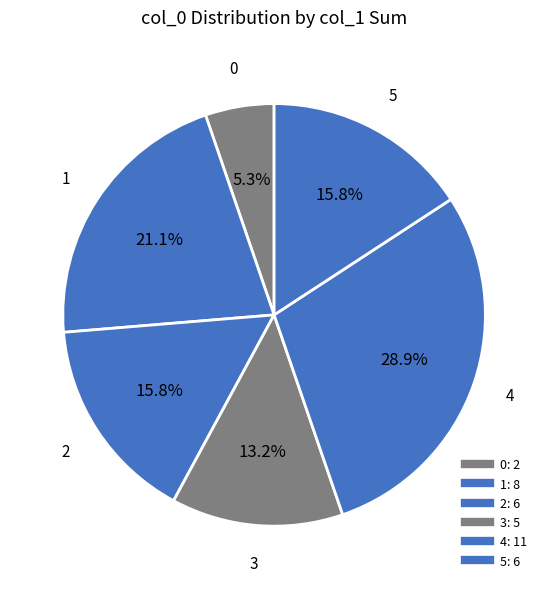

Count the number of slices in the pie.

6